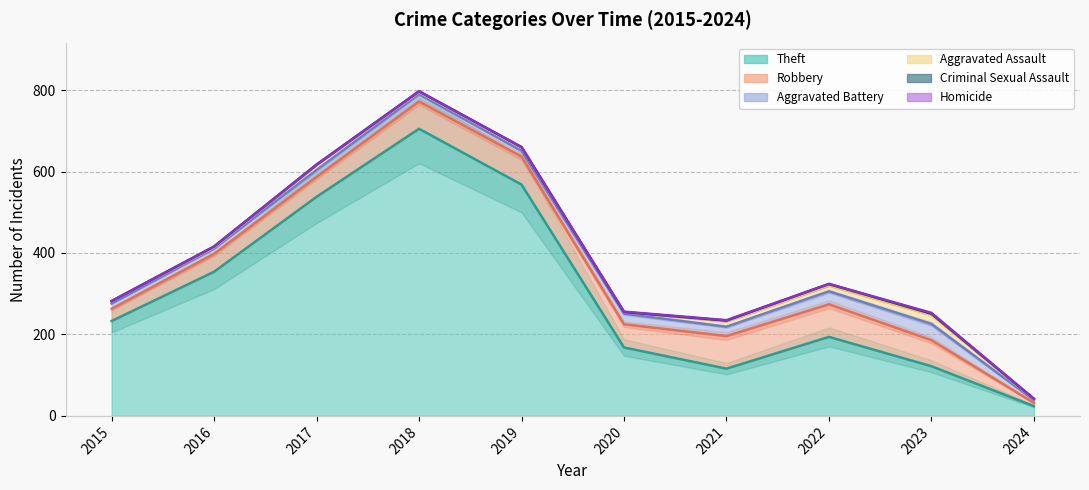

What is the sum of the Theft values at 2023 and 2019?

690